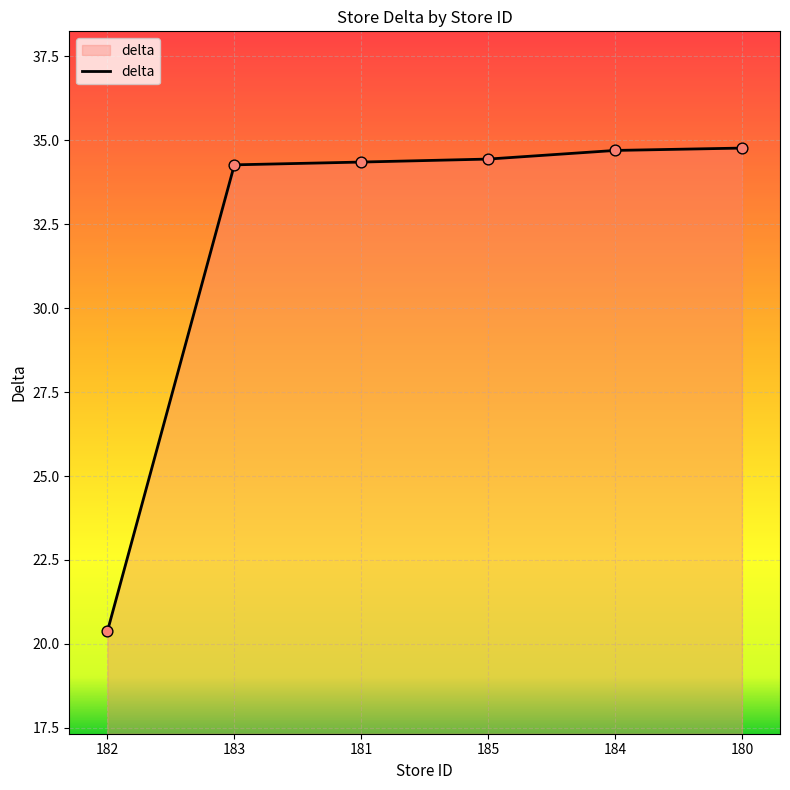

Which has a higher value, 184 or 181?

184